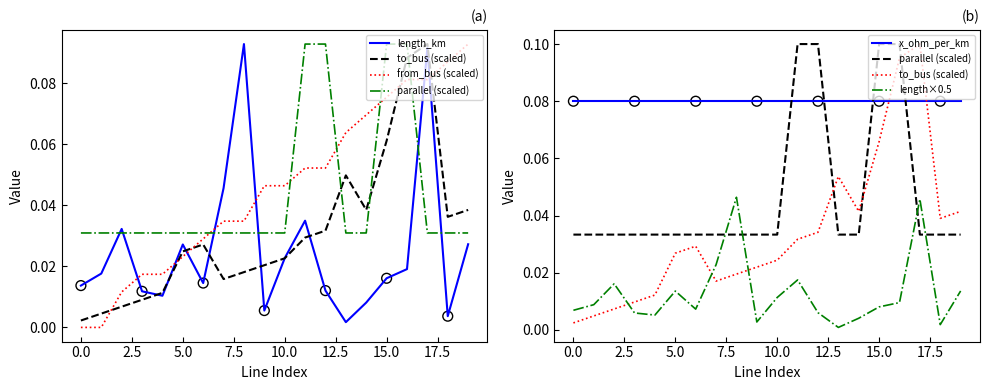

Which series reaches the minimum Y coordinate?

from_bus (scaled)